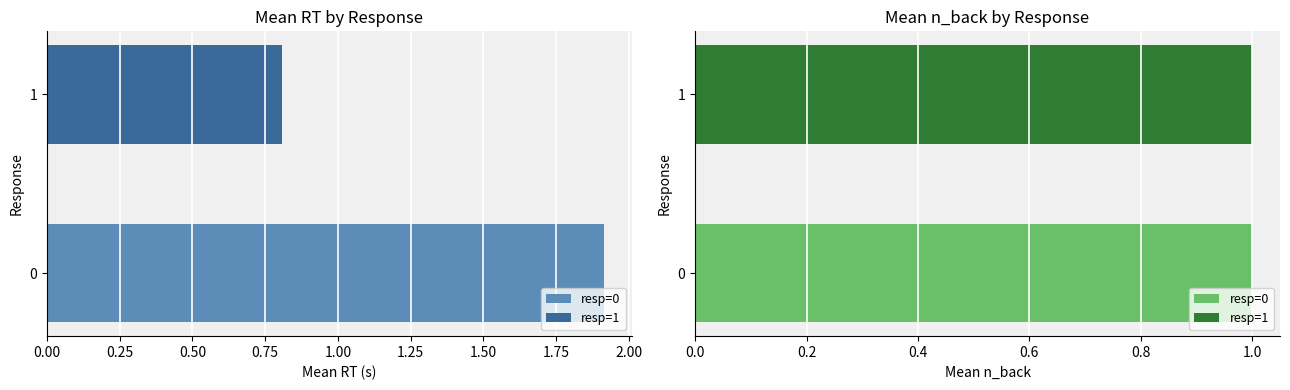

The Mean RT series shows 1.9 at 0. True or false?

True